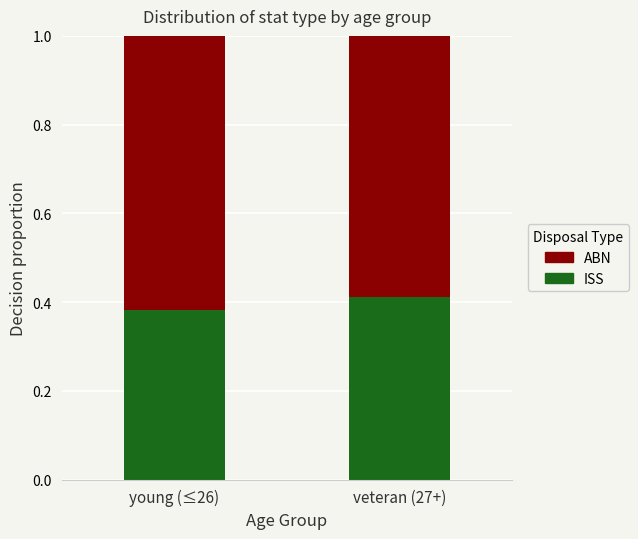

Which category has the highest value in the ISS series?

veteran (27+)